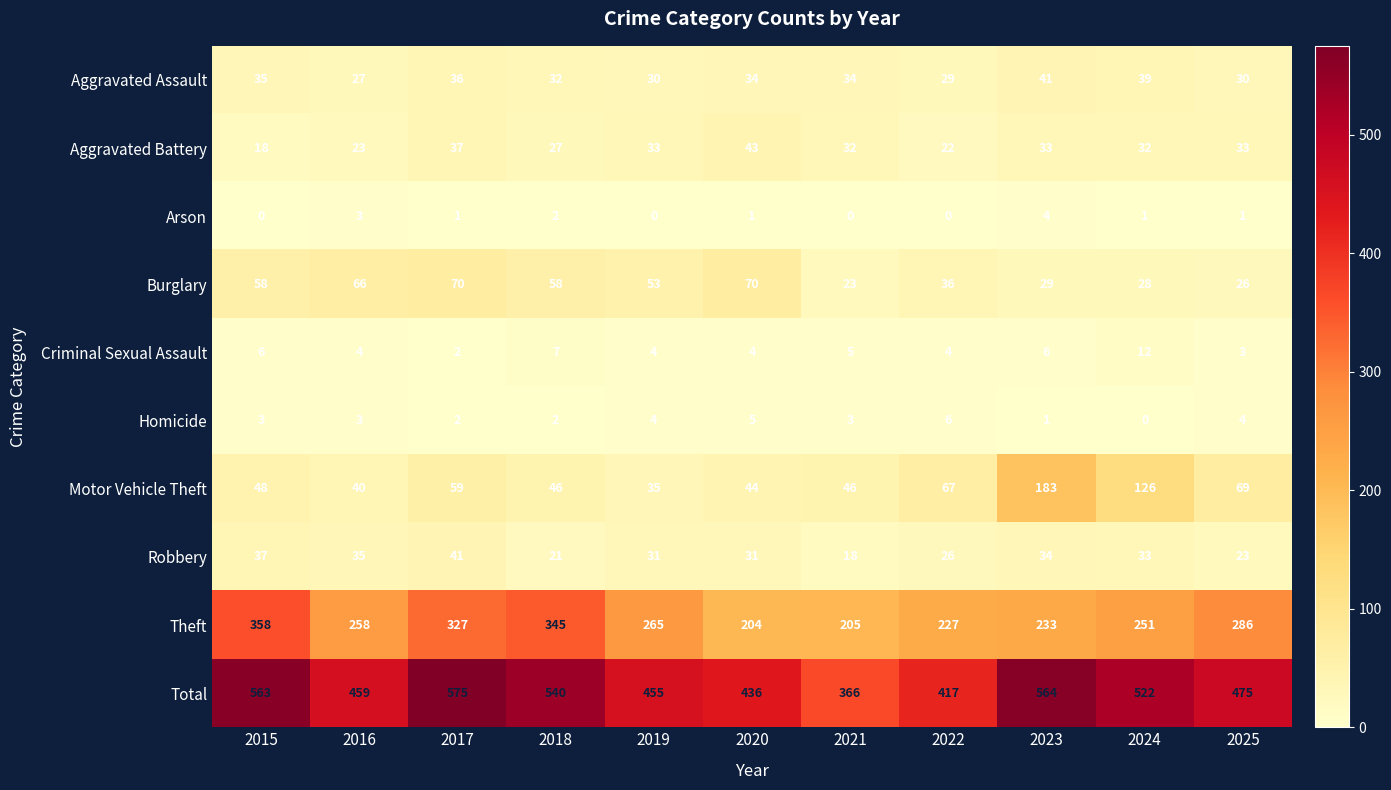

At which category is the sum across all series the highest?

2017